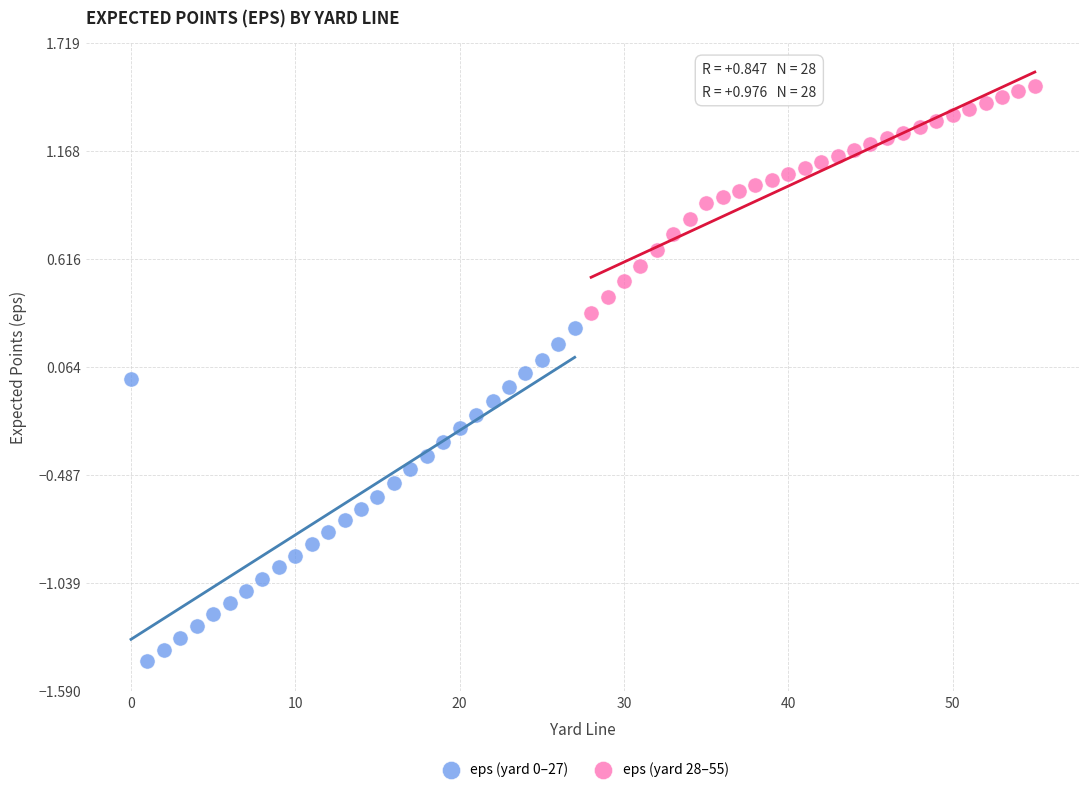

Which series reaches the maximum Y coordinate?

eps (yard 28–55)